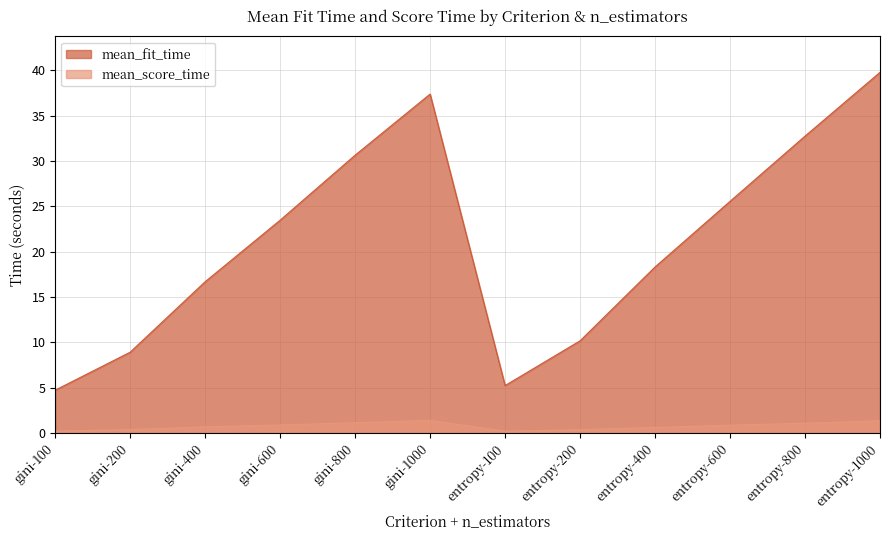

At how many categories does at least one series exceed 20?

6